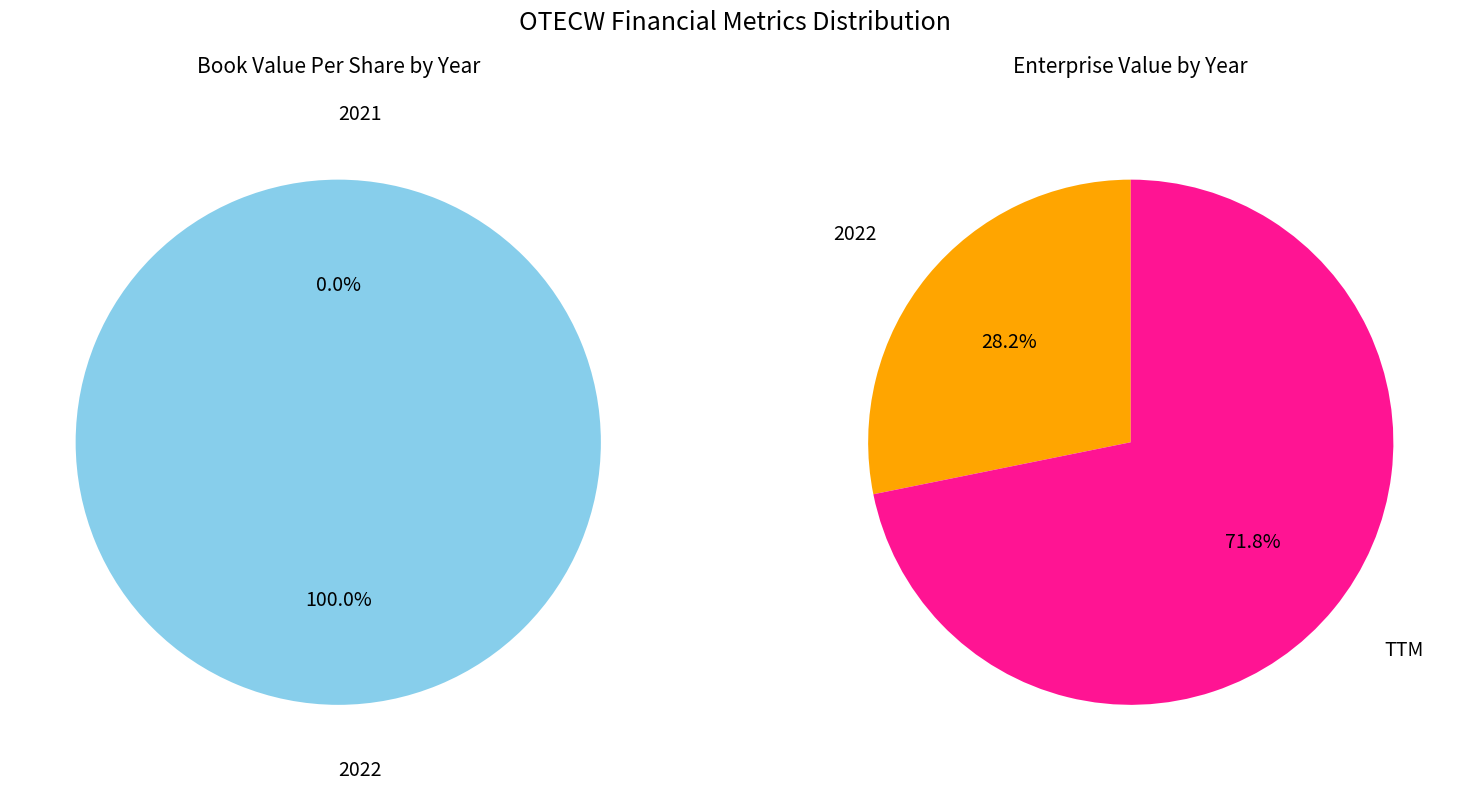

True or false: 2022 accounts for 99% of the total.

False